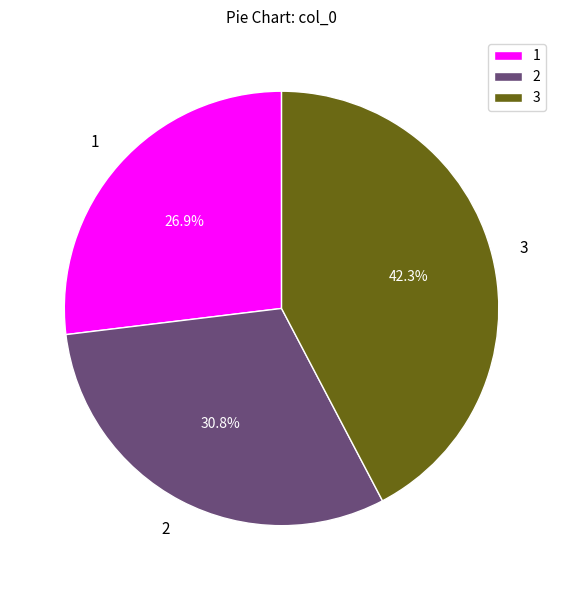

Is 3 the majority of the pie?

No